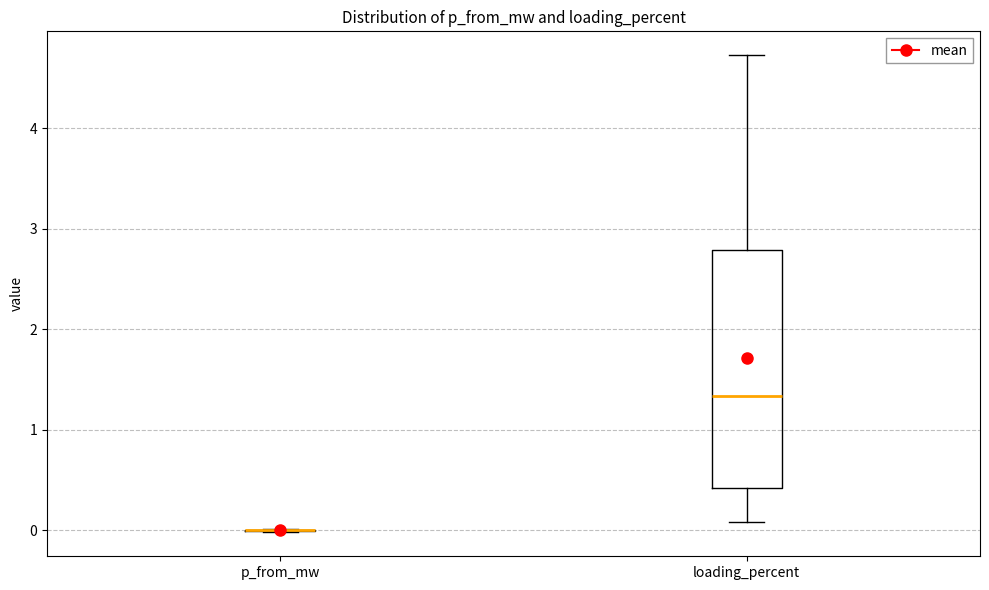

Comparing the boxes themselves (not the whiskers), which one is the tallest?

loading_percent